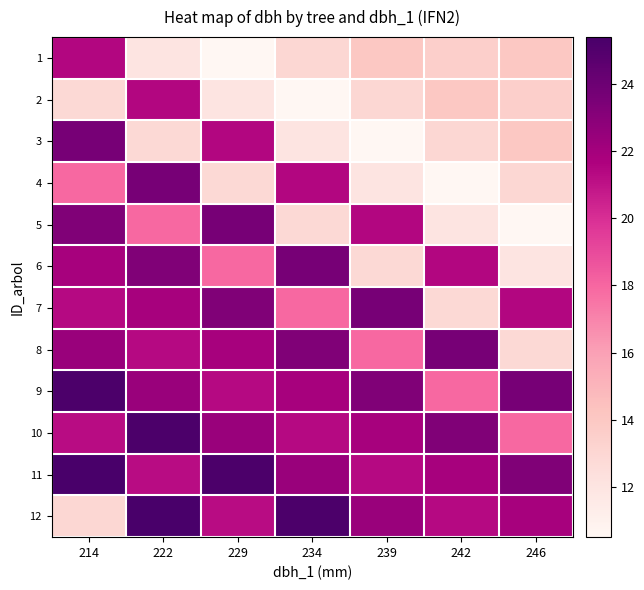

At how many categories does at least one series exceed 24?

4